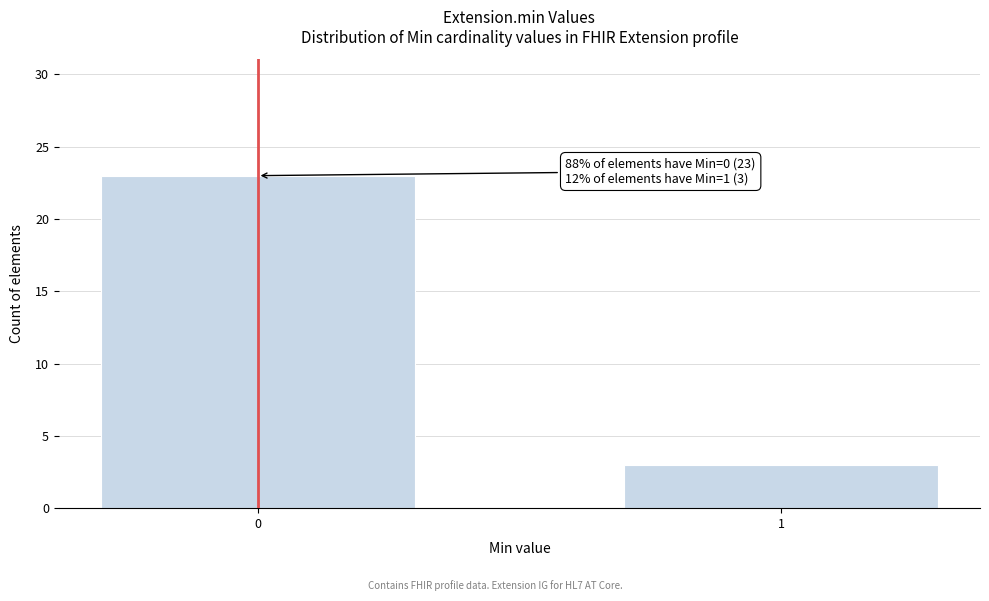

Reading left to right, extract all data points from this chart.

23	3